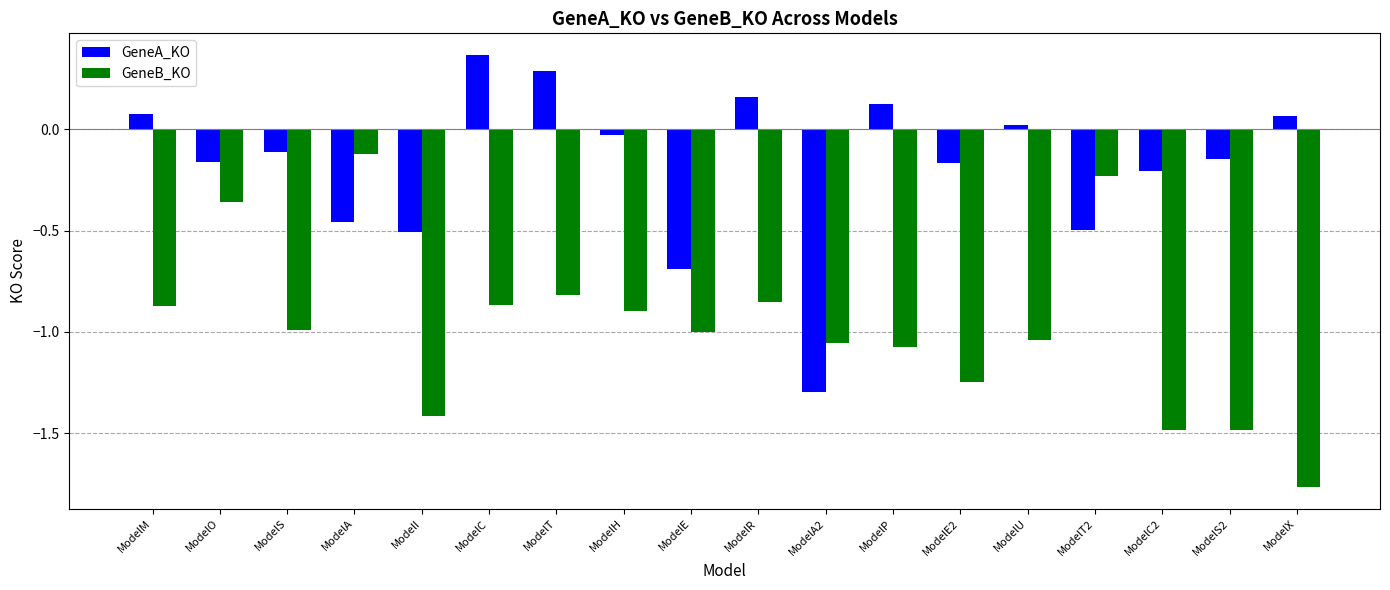

What is the difference between the highest and lowest values at ModelC2?

1.3